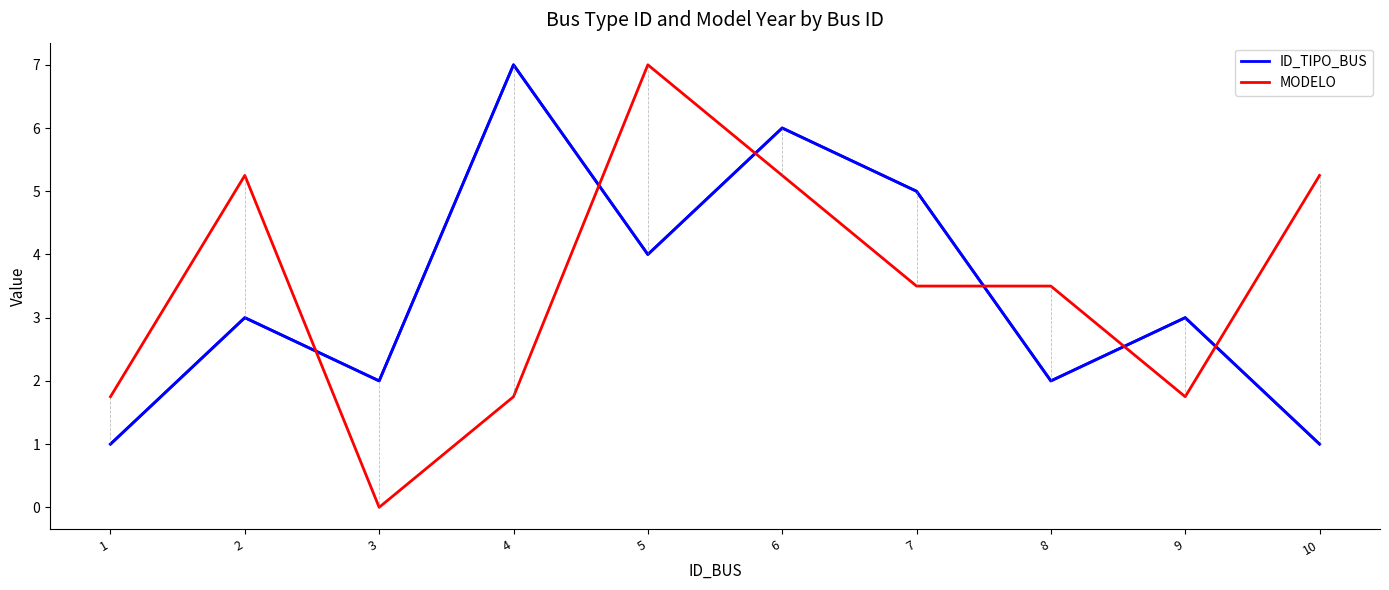

At which category is the sum across all series the highest?

6